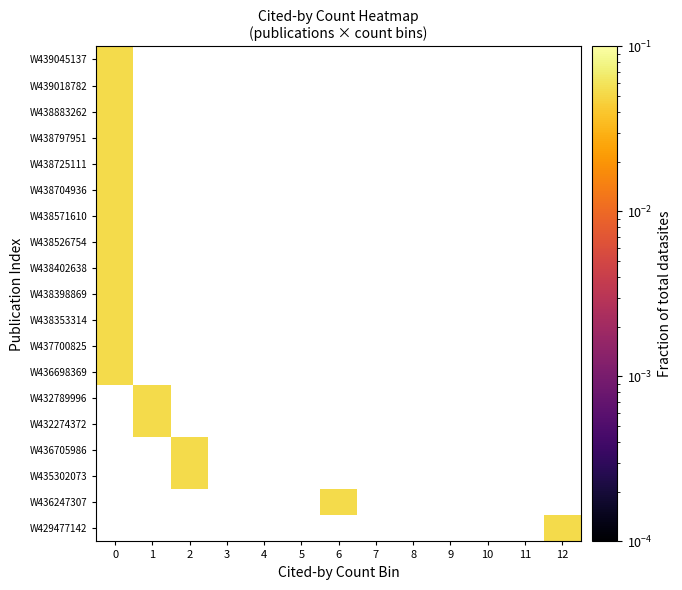

Is the value of W438571610 at 11 greater than the value of W438704936 at 0?

No